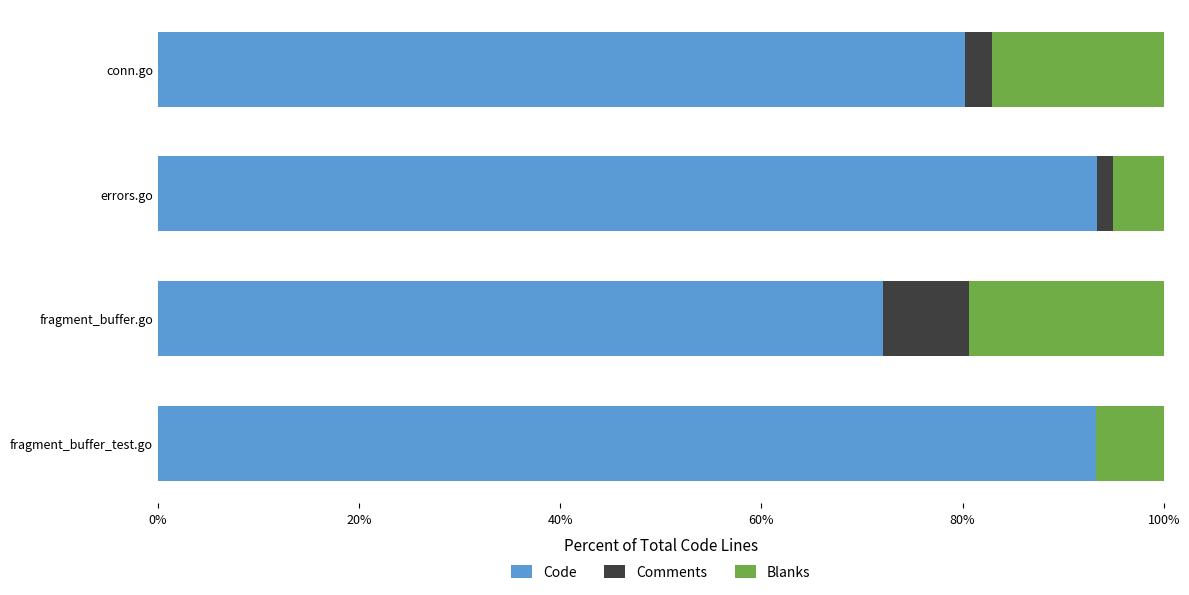

Is it true that Code equals 142.7 at errors.go?

False